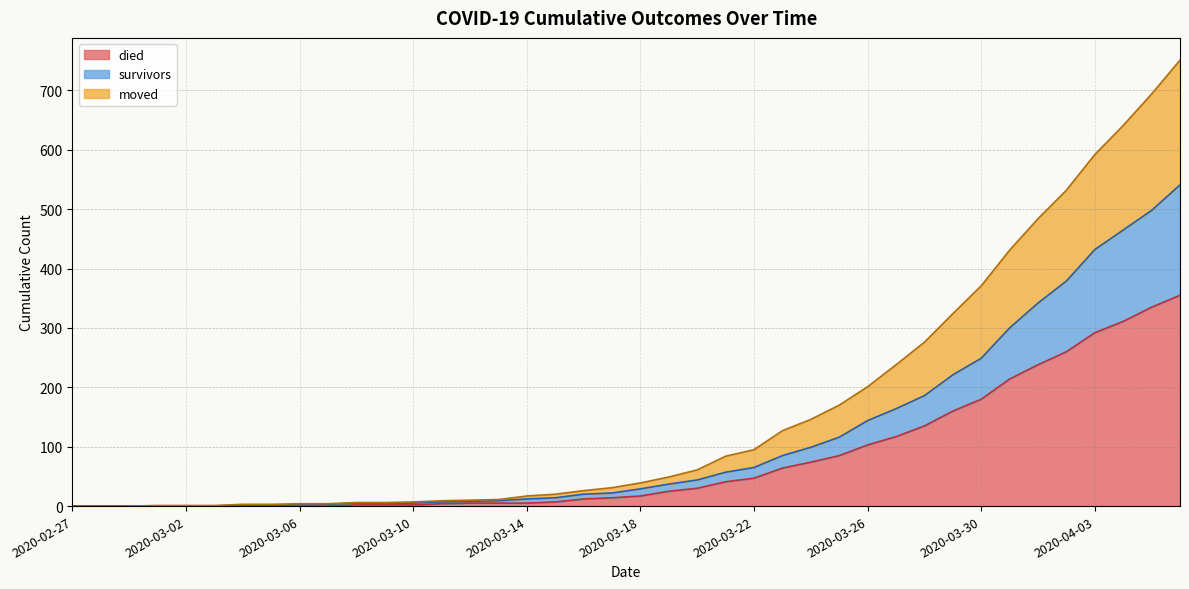

At which category does the chart reach its peak across all series?

2020-04-06